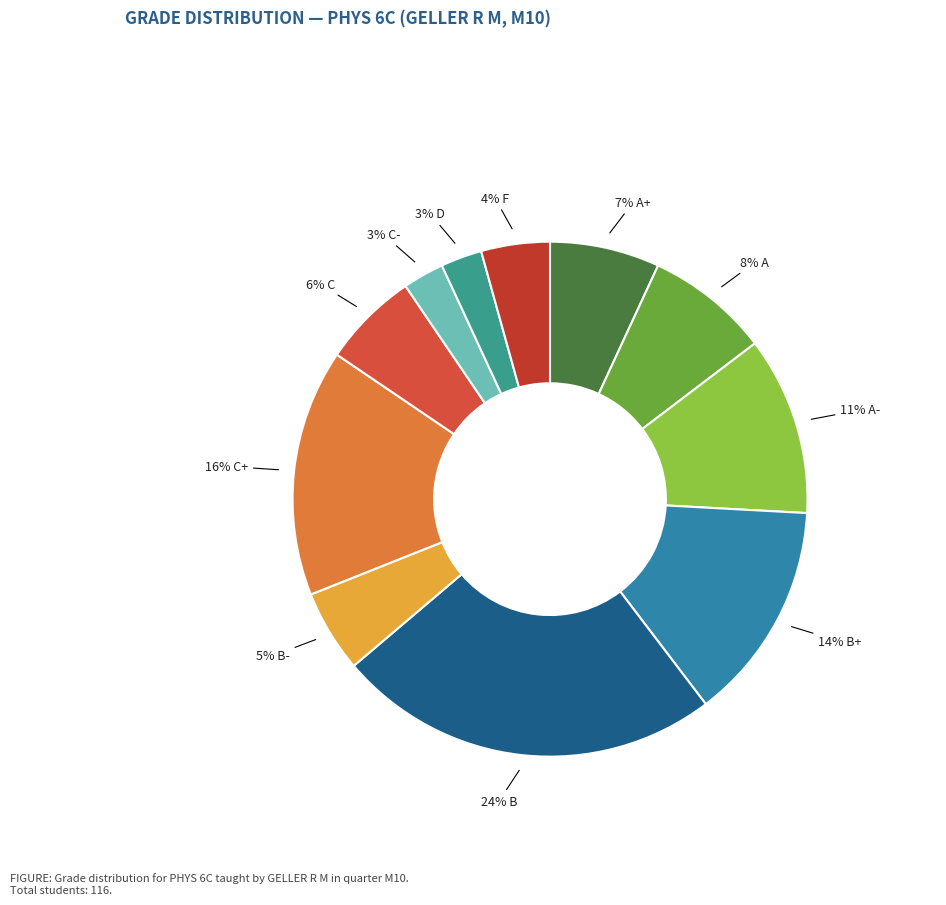

Rank the categories by value from highest to lowest.

B, C+, B+, A-, A, A+, C, B-, F, C-, D